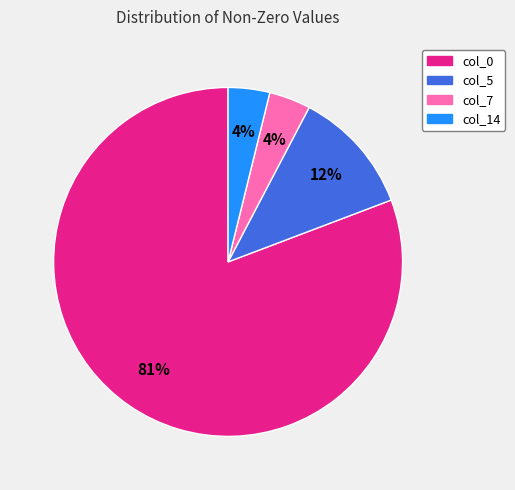

What is the largest slice in the pie chart?

col_0